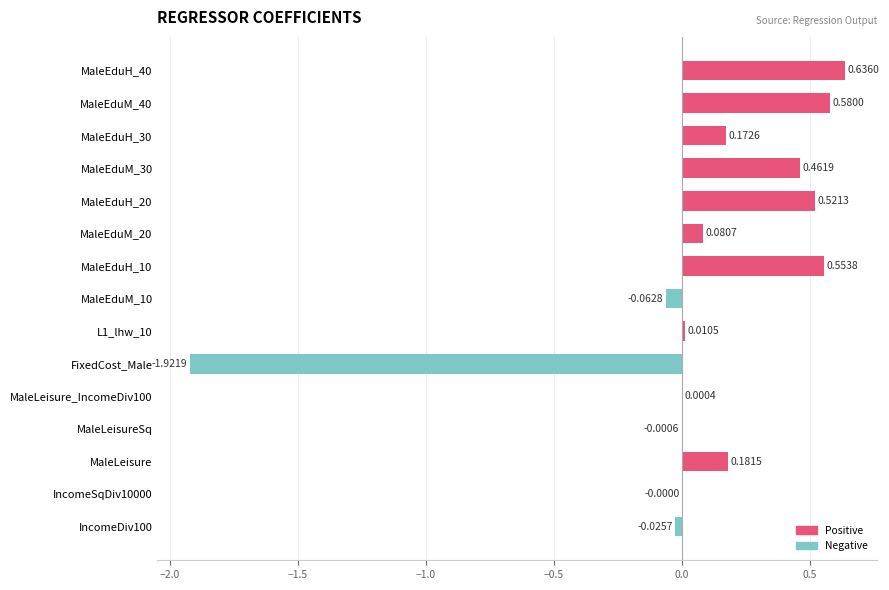

Are the bars horizontal?

Yes